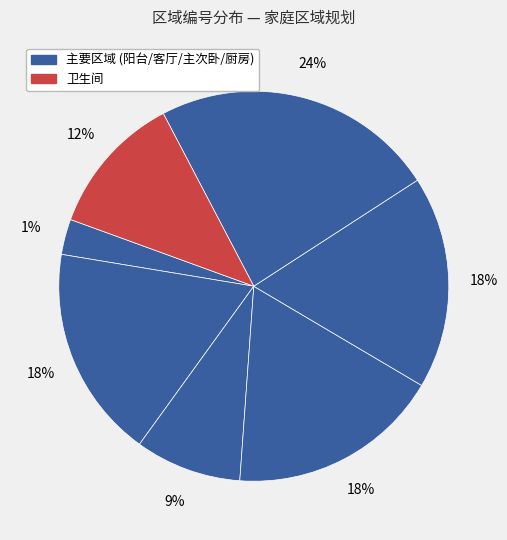

To the nearest percent, what portion does 卫生间 represent?

12%